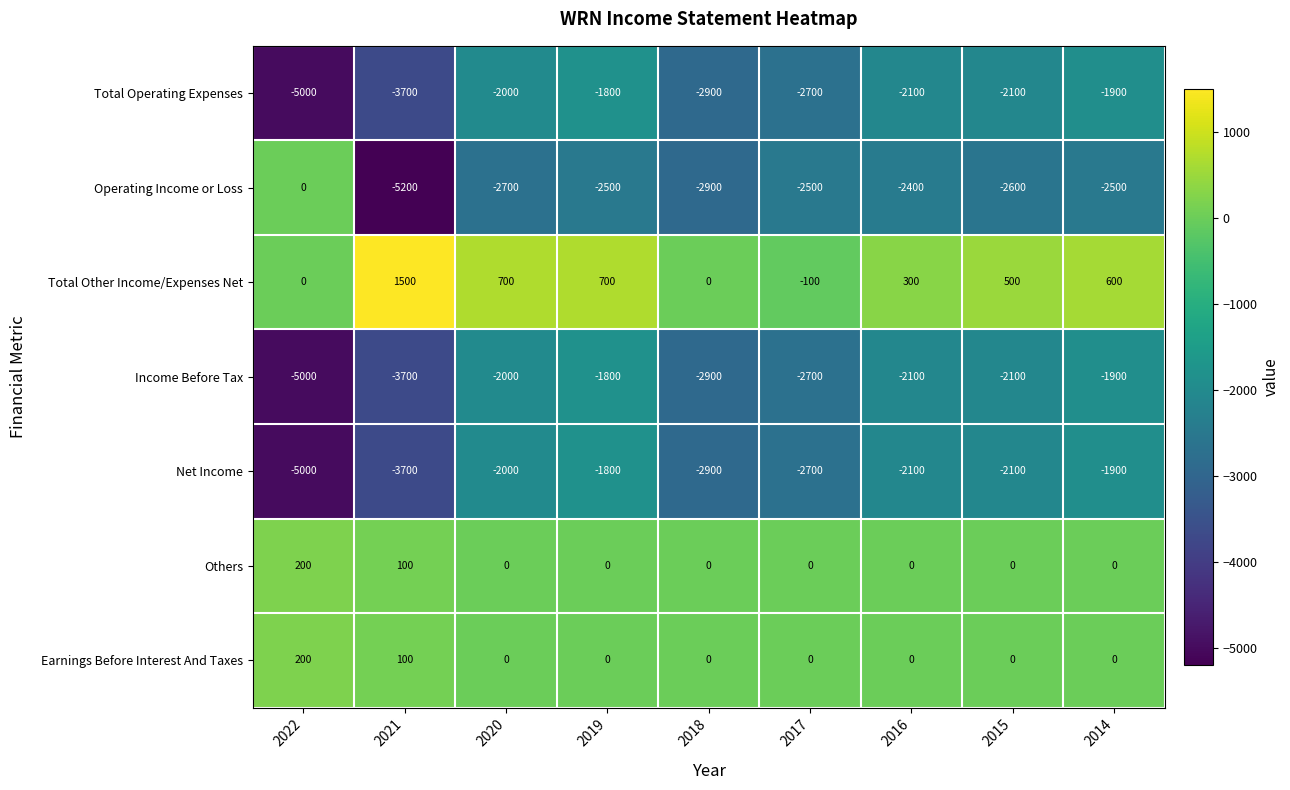

True or false: Income Before Tax has a value of -763 at 2016.

False